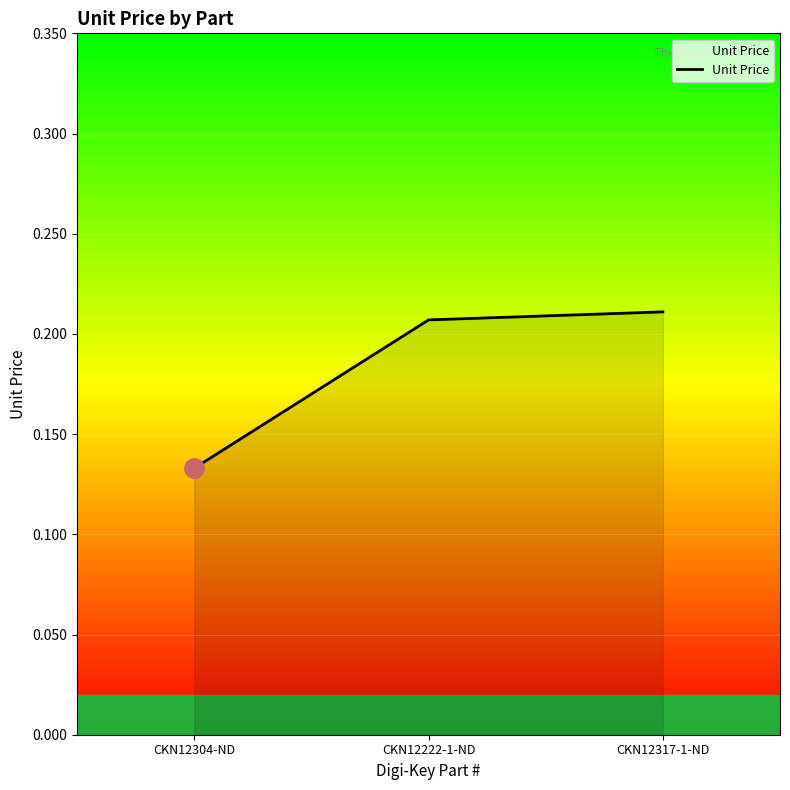

Rank the categories by value from lowest to highest.

CKN12304-ND, CKN12222-1-ND, CKN12317-1-ND